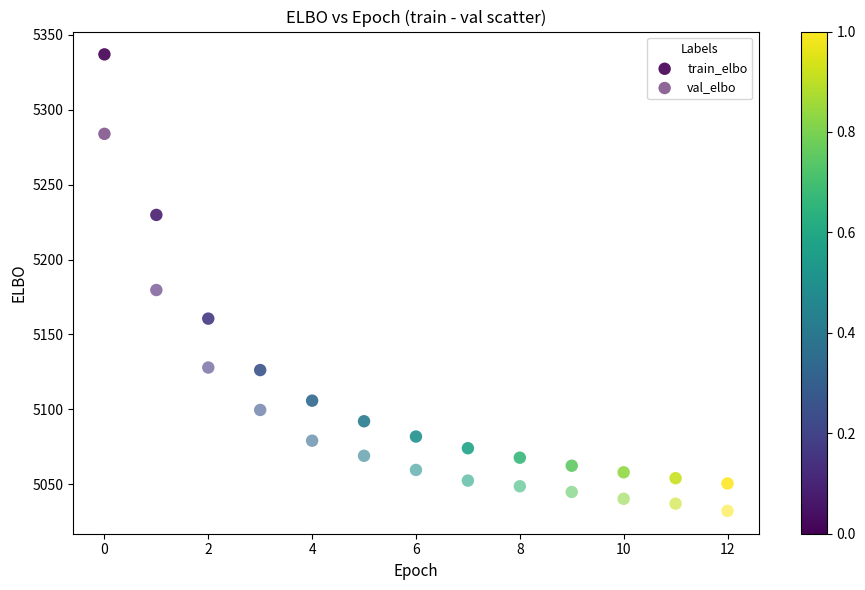

How many data points are displayed?

26